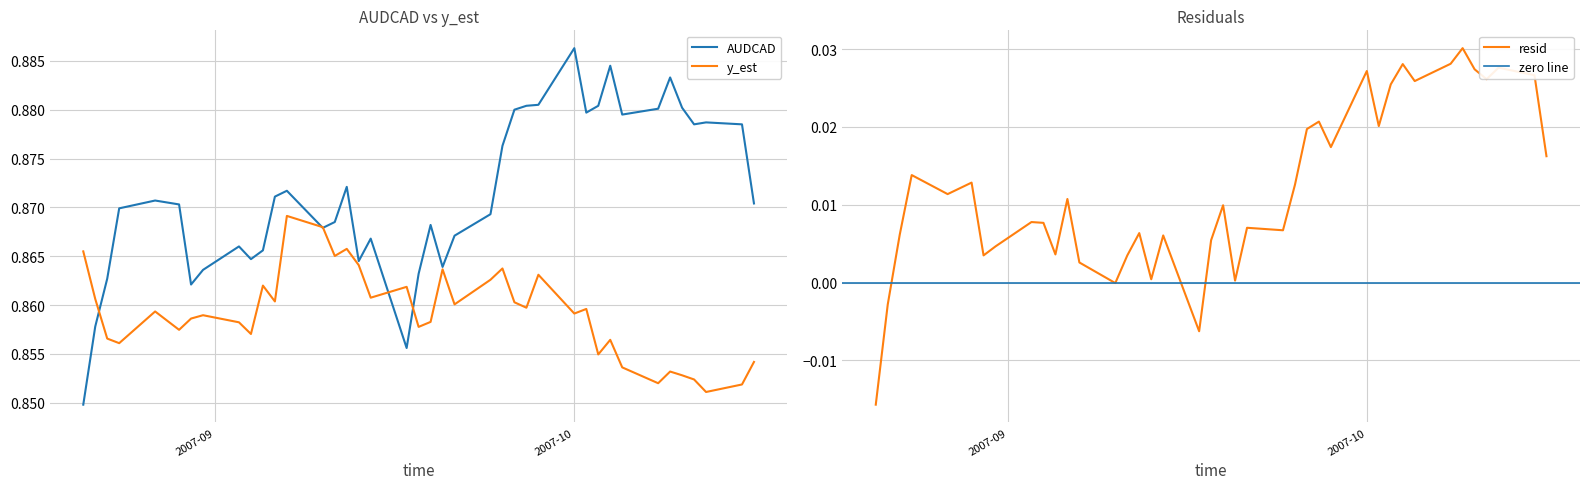

What is the average value of the y_est series?

0.9